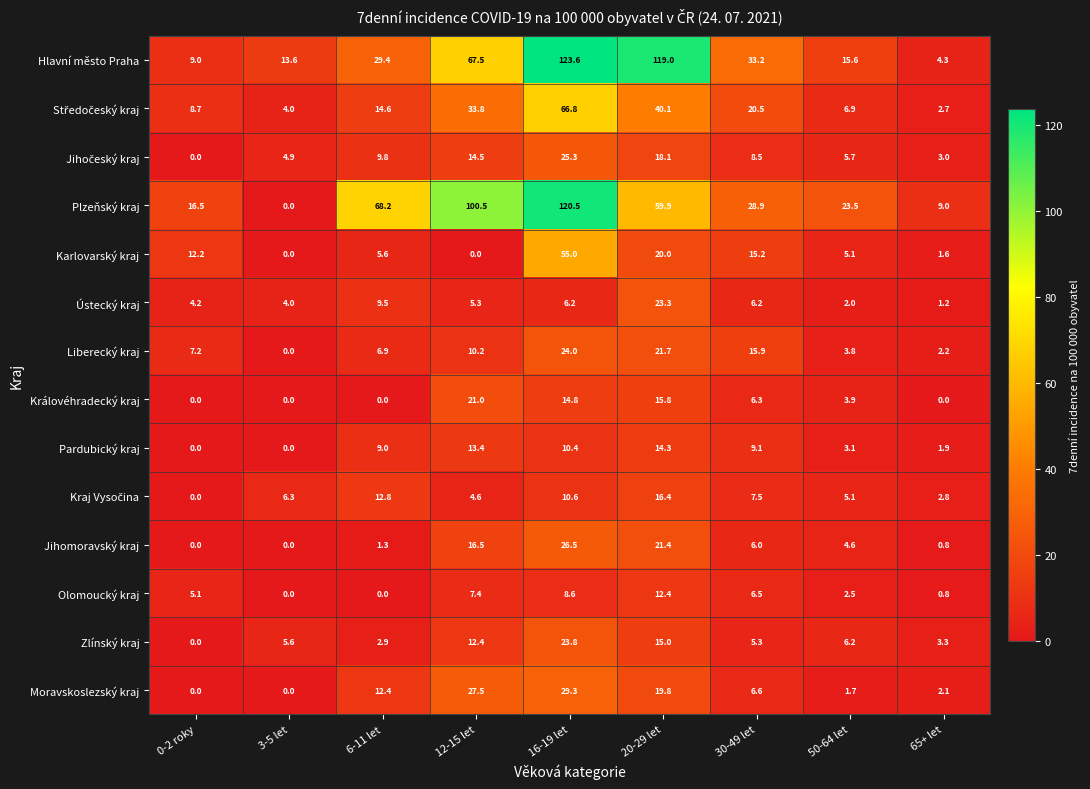

Count the number of categories in the chart.

9